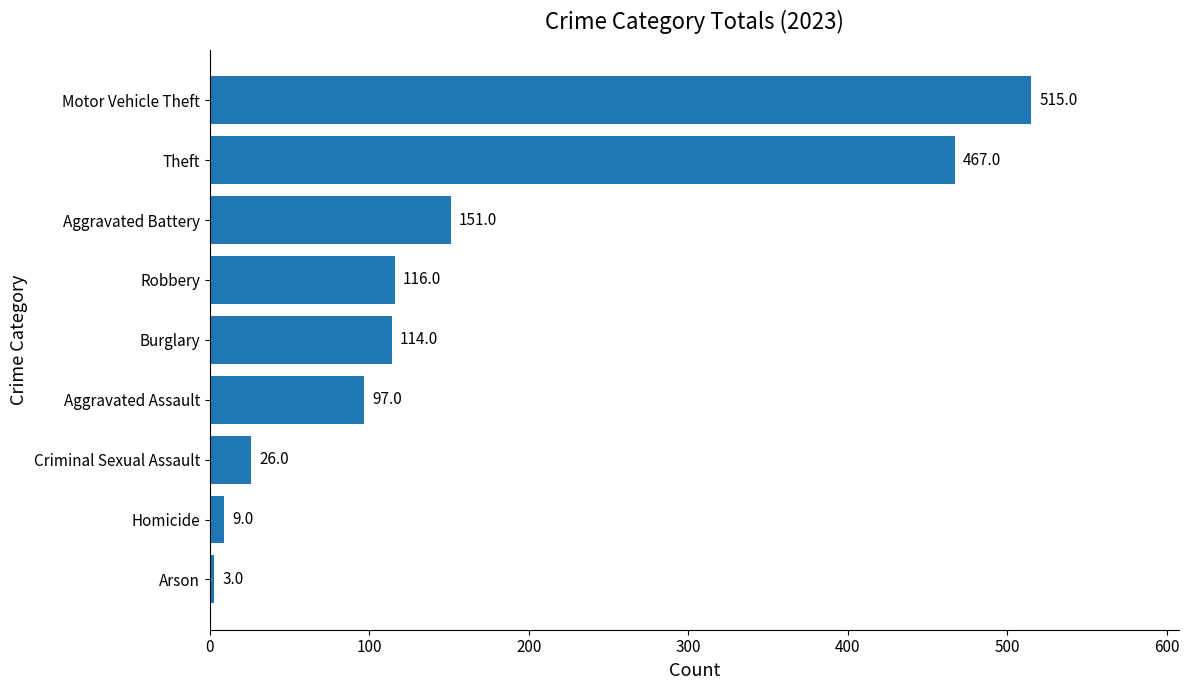

What is the maximum value shown in the chart?

515